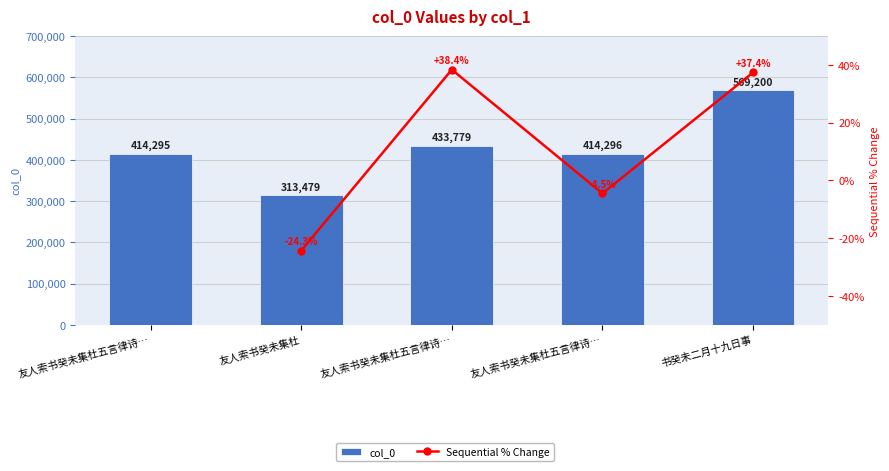

What is the label of the 5th bar from the right?

友人索书癸未集杜五言律诗…